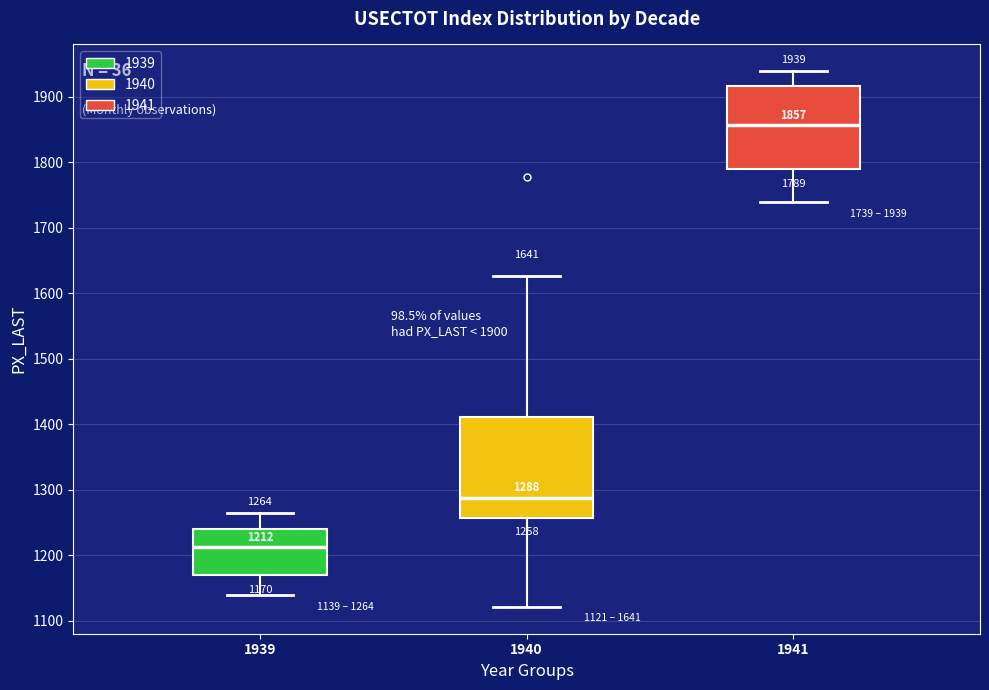

Which box's median line is the lowest?

1939